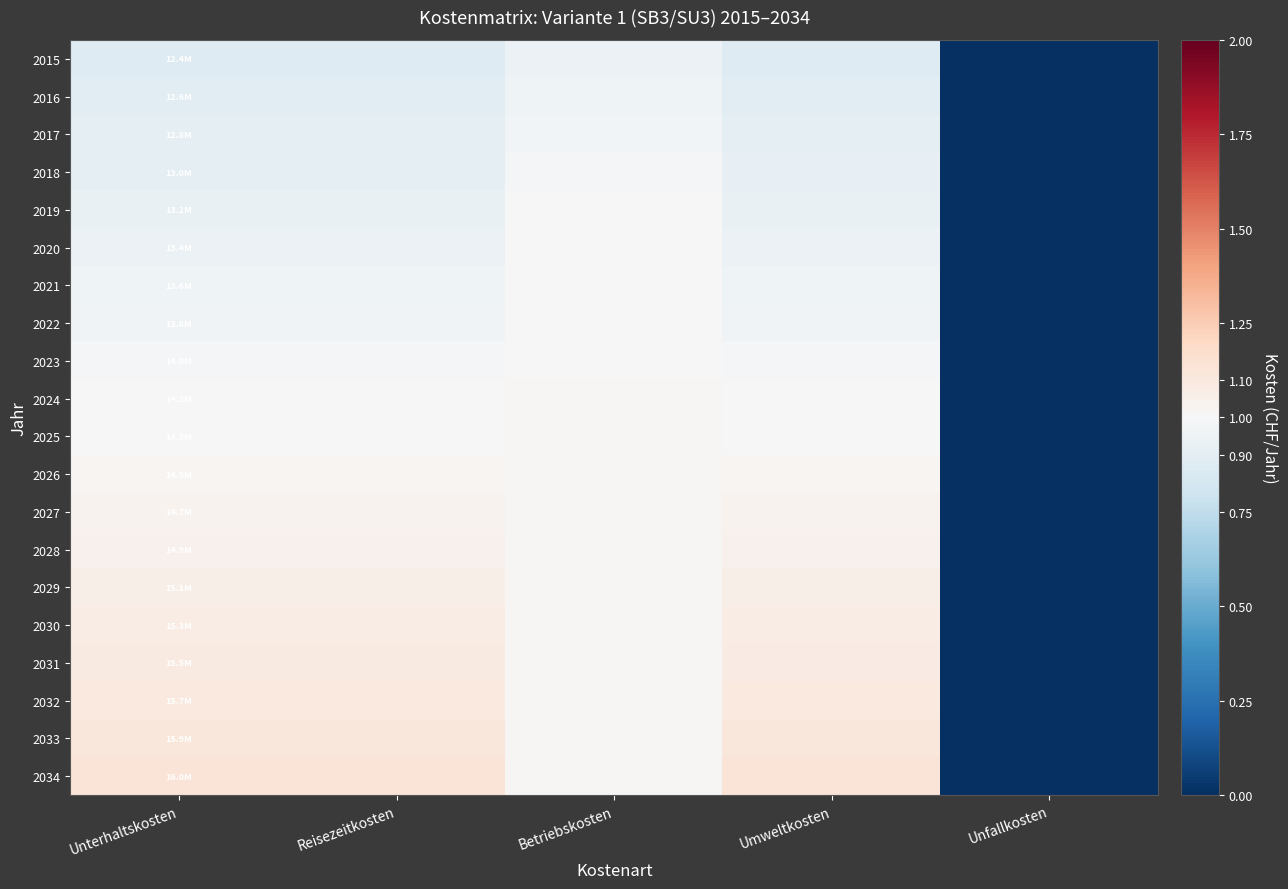

Reading left to right, list all the values displayed in this chart.

2015: Unterhaltskosten=0.9	Reisezeitkosten=0.9	Betriebskosten=0.9	Umweltkosten=0.9	Unfallkosten=0.0
2016: Unterhaltskosten=0.9	Reisezeitkosten=0.9	Betriebskosten=1.0	Umweltkosten=0.9	Unfallkosten=0.0
2017: Unterhaltskosten=0.9	Reisezeitkosten=0.9	Betriebskosten=1.0	Umweltkosten=0.9	Unfallkosten=0.0
2018: Unterhaltskosten=0.9	Reisezeitkosten=0.9	Betriebskosten=1.0	Umweltkosten=0.9	Unfallkosten=0.0
2019: Unterhaltskosten=0.9	Reisezeitkosten=0.9	Betriebskosten=1.0	Umweltkosten=0.9	Unfallkosten=0.0
2020: Unterhaltskosten=0.9	Reisezeitkosten=0.9	Betriebskosten=1.0	Umweltkosten=0.9	Unfallkosten=0.0
2021: Unterhaltskosten=1.0	Reisezeitkosten=1.0	Betriebskosten=1.0	Umweltkosten=1.0	Unfallkosten=0.0
2022: Unterhaltskosten=1.0	Reisezeitkosten=1.0	Betriebskosten=1.0	Umweltkosten=1.0	Unfallkosten=0.0
2023: Unterhaltskosten=1.0	Reisezeitkosten=1.0	Betriebskosten=1.0	Umweltkosten=1.0	Unfallkosten=0.0
2024: Unterhaltskosten=1.0	Reisezeitkosten=1.0	Betriebskosten=1.0	Umweltkosten=1.0	Unfallkosten=0.0
2025: Unterhaltskosten=1.0	Reisezeitkosten=1.0	Betriebskosten=1.0	Umweltkosten=1.0	Unfallkosten=0.0
2026: Unterhaltskosten=1.0	Reisezeitkosten=1.0	Betriebskosten=1.0	Umweltkosten=1.0	Unfallkosten=0.0
2027: Unterhaltskosten=1.0	Reisezeitkosten=1.0	Betriebskosten=1.0	Umweltkosten=1.0	Unfallkosten=0.0
2028: Unterhaltskosten=1.0	Reisezeitkosten=1.0	Betriebskosten=1.0	Umweltkosten=1.0	Unfallkosten=0.0
2029: Unterhaltskosten=1.1	Reisezeitkosten=1.1	Betriebskosten=1.0	Umweltkosten=1.1	Unfallkosten=0.0
2030: Unterhaltskosten=1.1	Reisezeitkosten=1.1	Betriebskosten=1.0	Umweltkosten=1.1	Unfallkosten=0.0
2031: Unterhaltskosten=1.1	Reisezeitkosten=1.1	Betriebskosten=1.0	Umweltkosten=1.1	Unfallkosten=0.0
2032: Unterhaltskosten=1.1	Reisezeitkosten=1.1	Betriebskosten=1.0	Umweltkosten=1.1	Unfallkosten=0.0
2033: Unterhaltskosten=1.1	Reisezeitkosten=1.1	Betriebskosten=1.0	Umweltkosten=1.1	Unfallkosten=0.0
2034: Unterhaltskosten=1.1	Reisezeitkosten=1.1	Betriebskosten=1.0	Umweltkosten=1.1	Unfallkosten=0.0